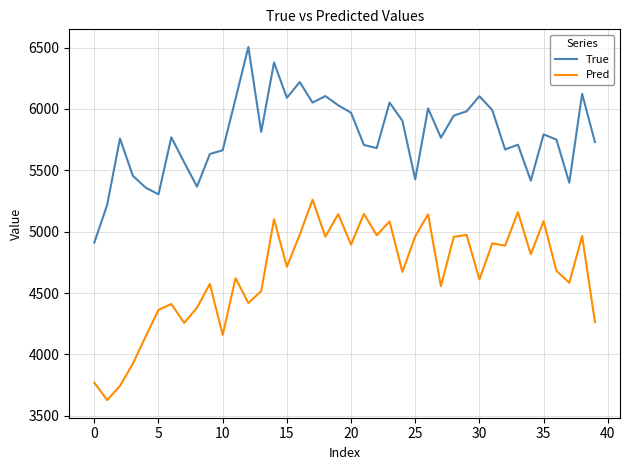

What is the minimum value shown in the chart?

3628.4